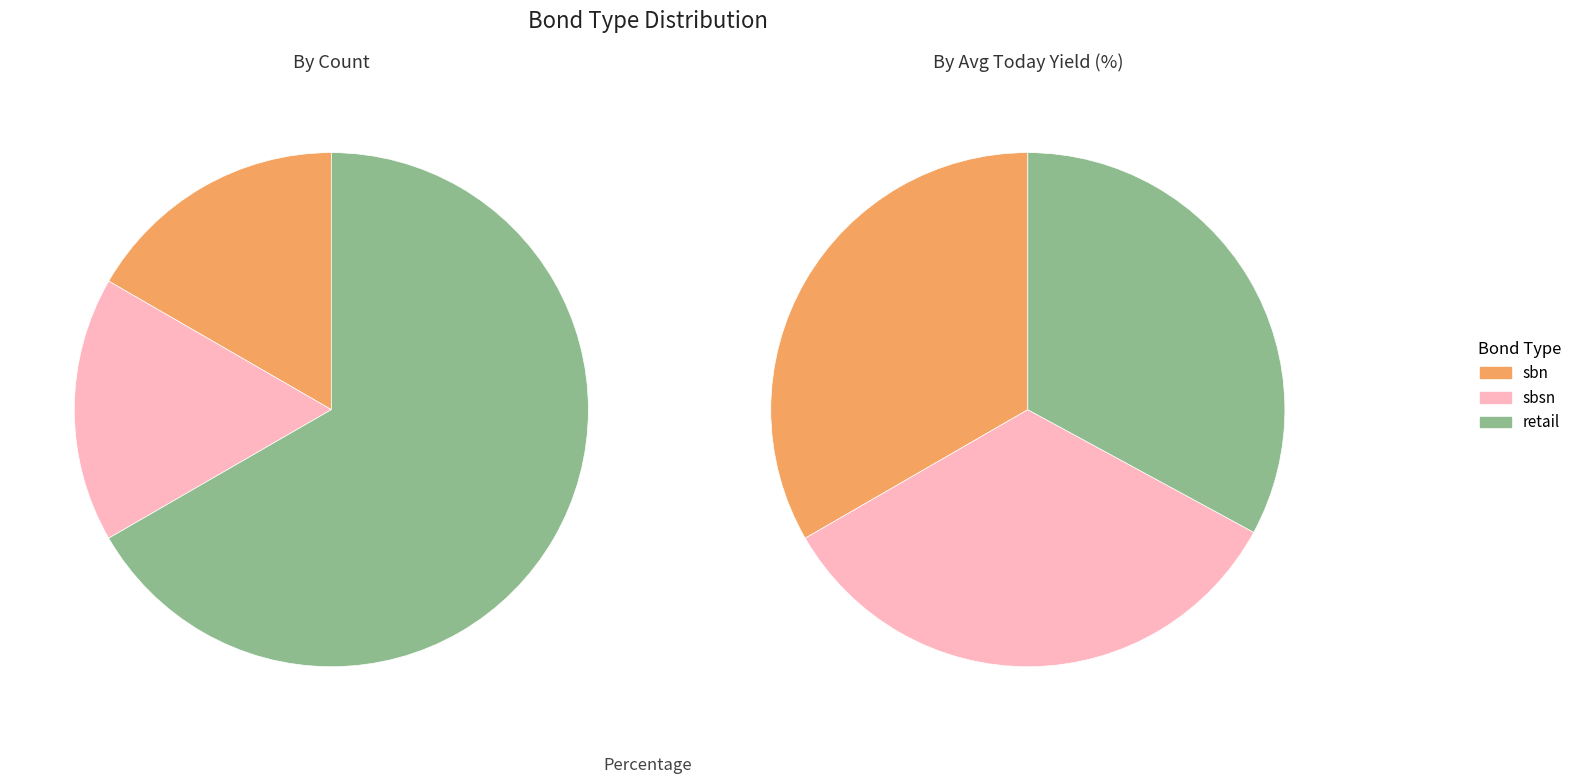

How many slices are in this pie chart?

3